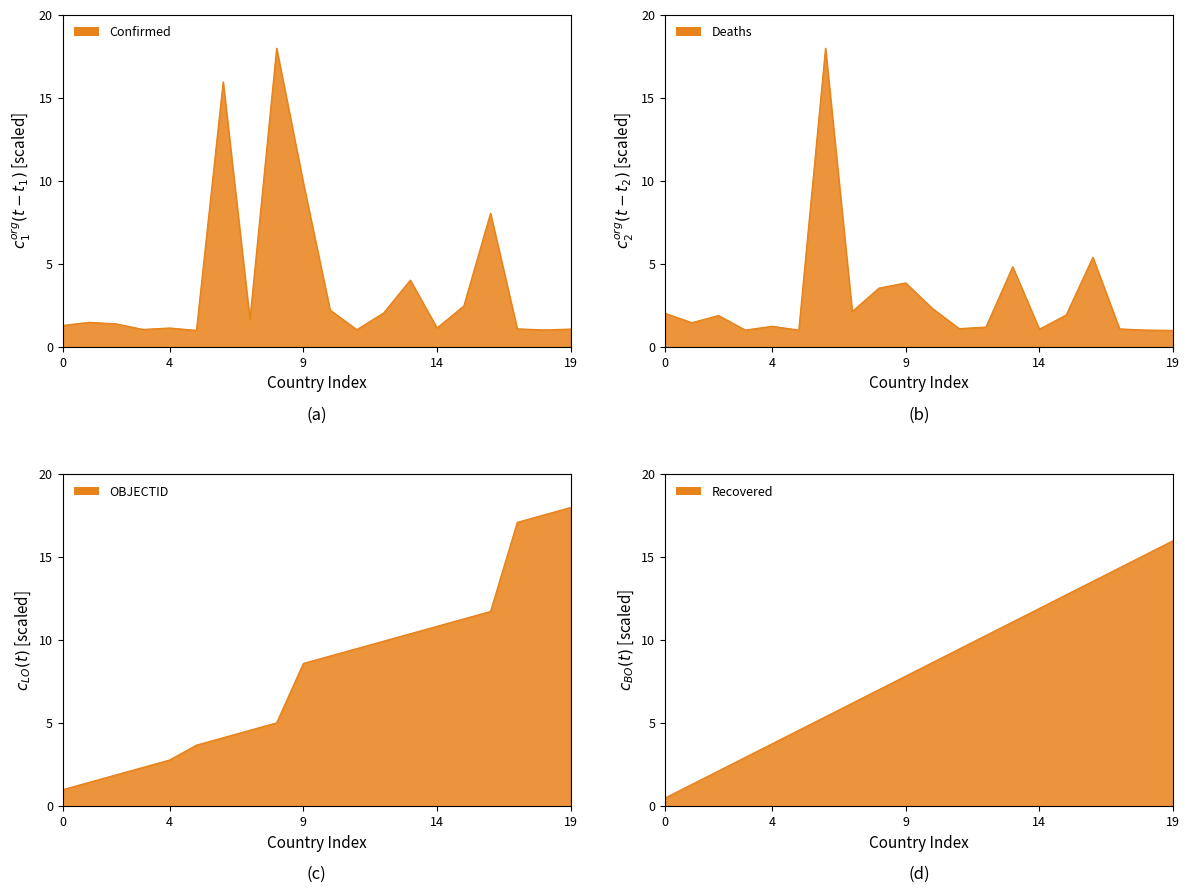

The value of Confirmed at 0 is 1.3. True or false?

True